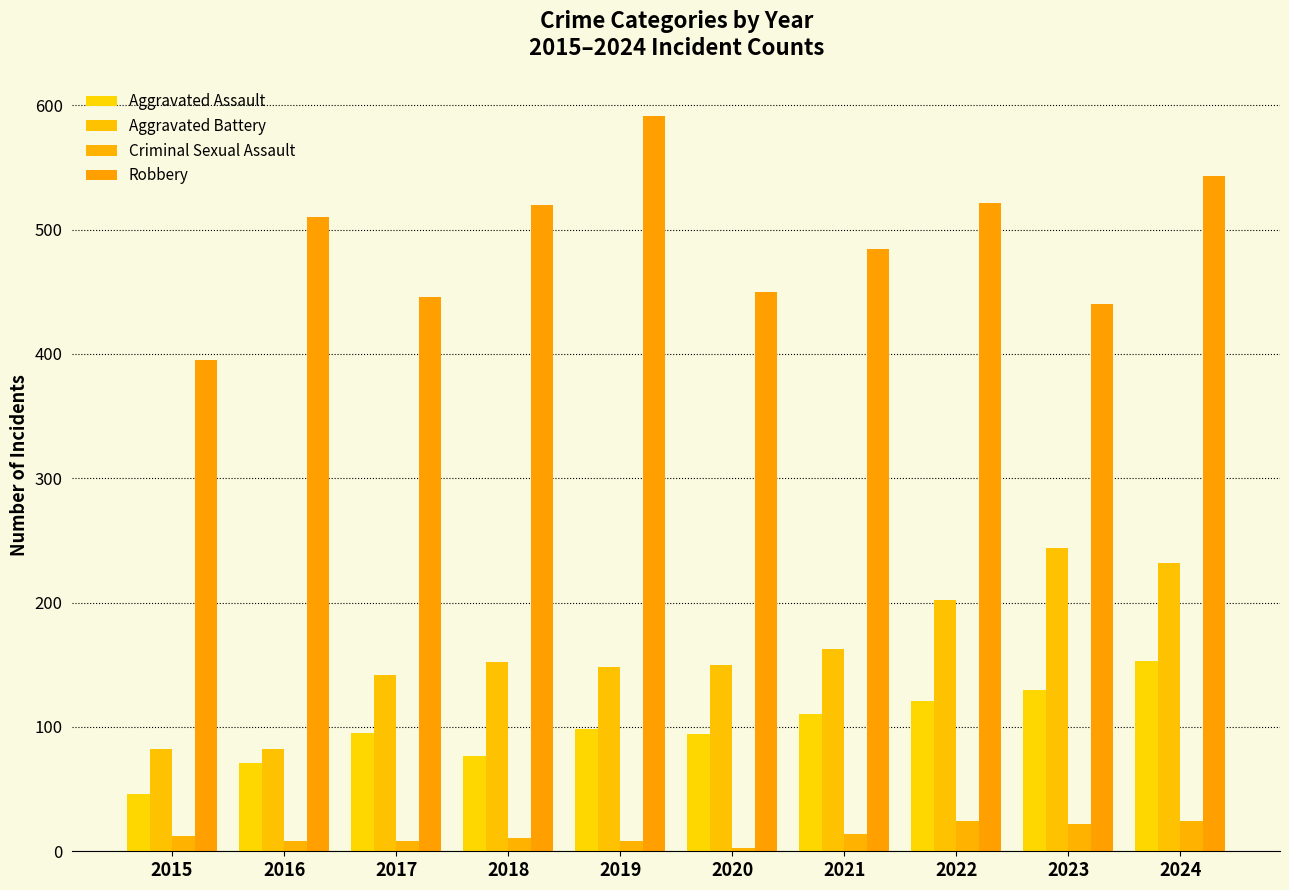

At which category does the chart reach its peak across all series?

2019